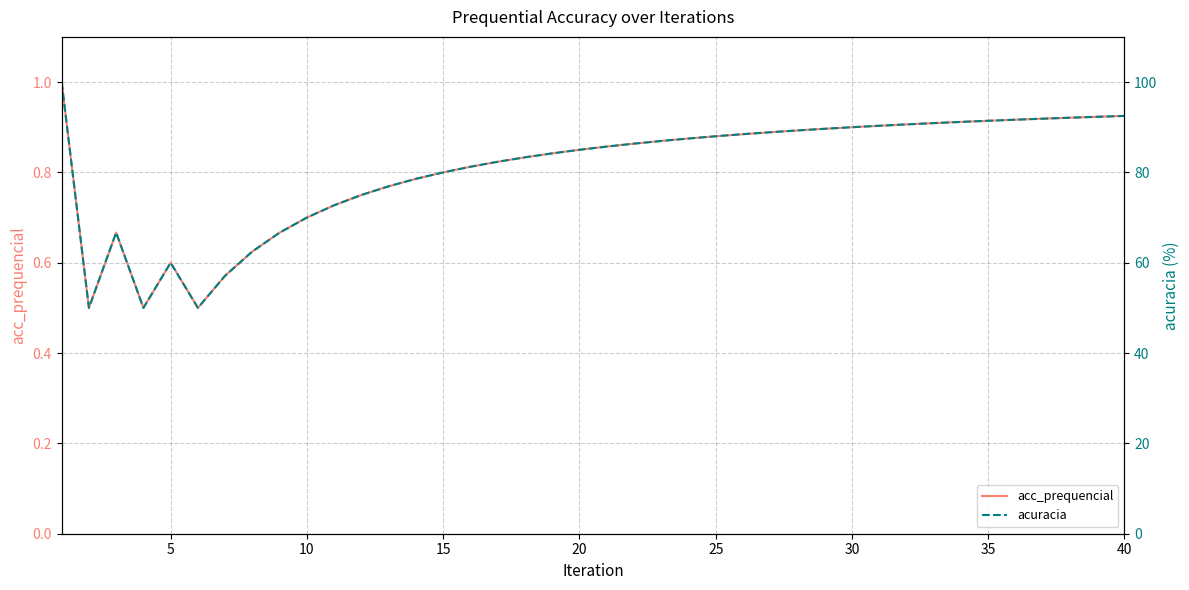

In acuracia, how many points are higher than both neighbors (excluding endpoints)?

2